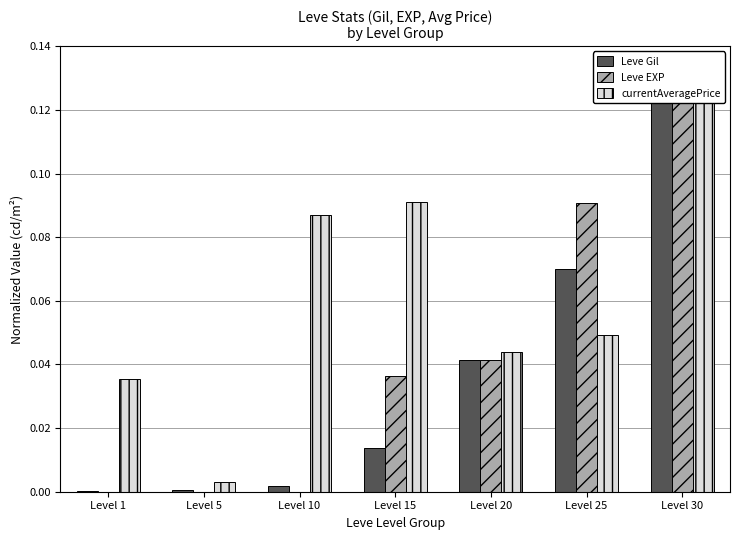

What is the spread (max minus min) of values at Level 15?

0.1